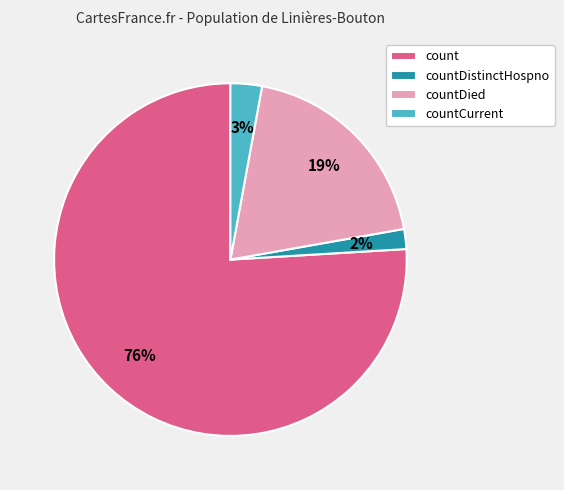

To the nearest percent, what percentage of the pie is countDied?

19%